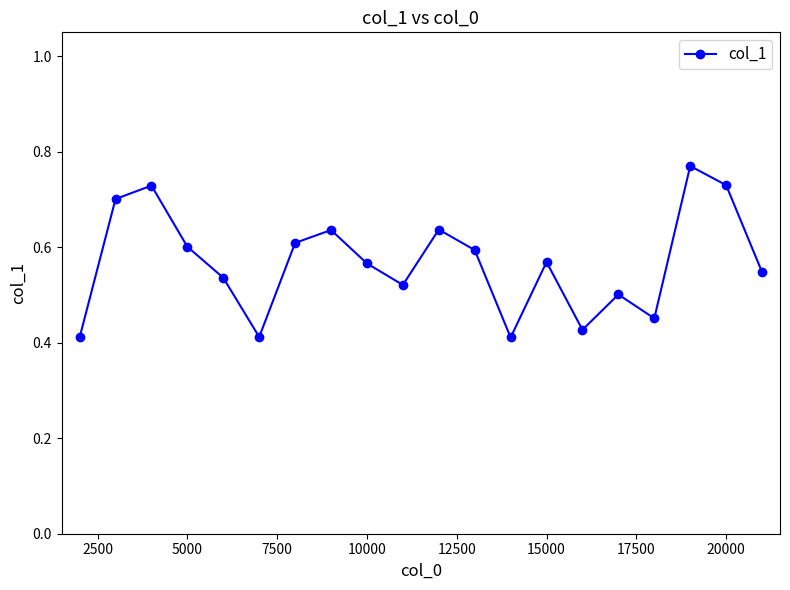

What is the difference between the second highest and minimum values?

0.3